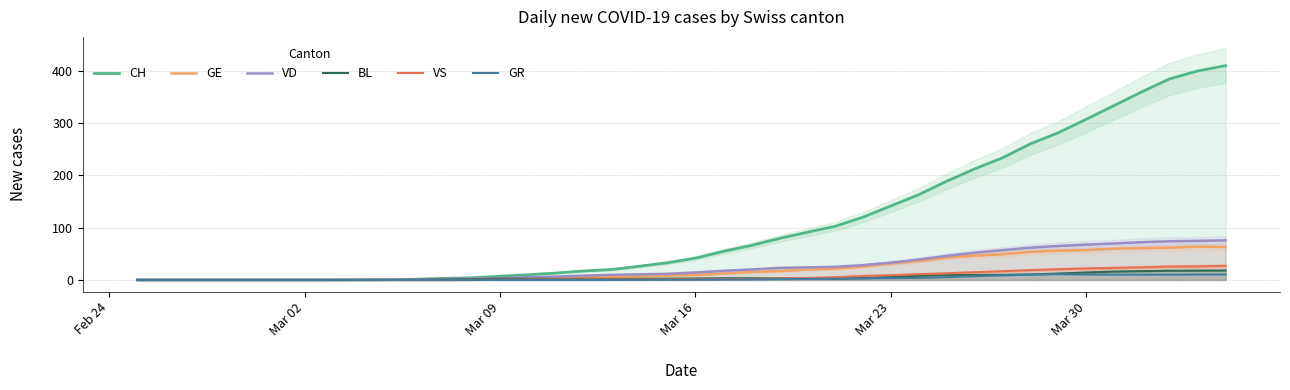

What is the difference between the second highest and second lowest values in the VD series?

74.8